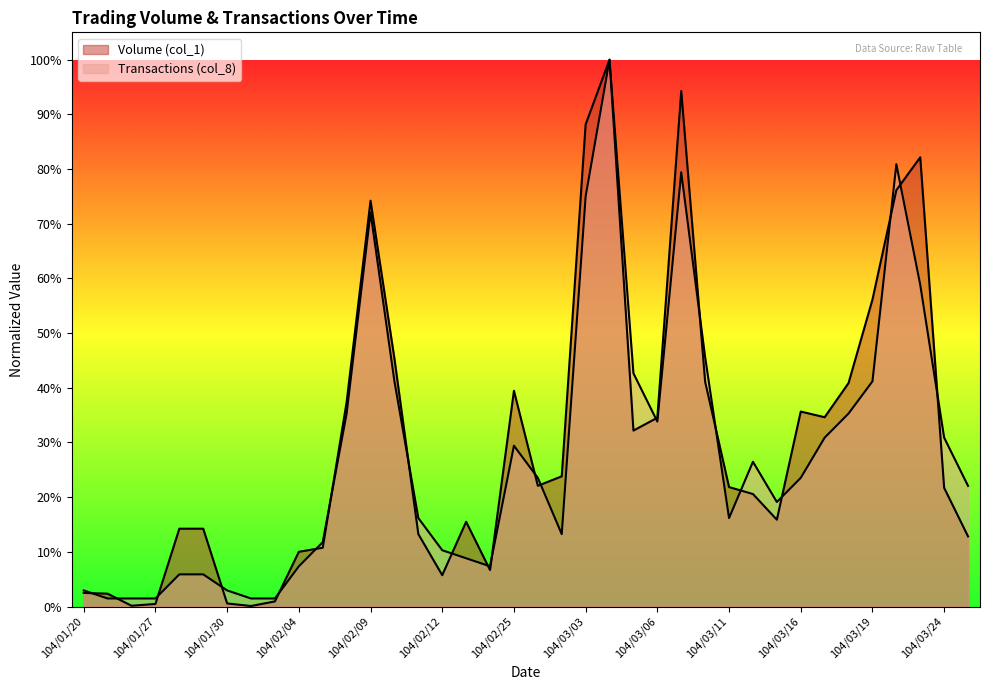

How many times do Volume (col_1) and Transactions (col_8) cross each other?

21